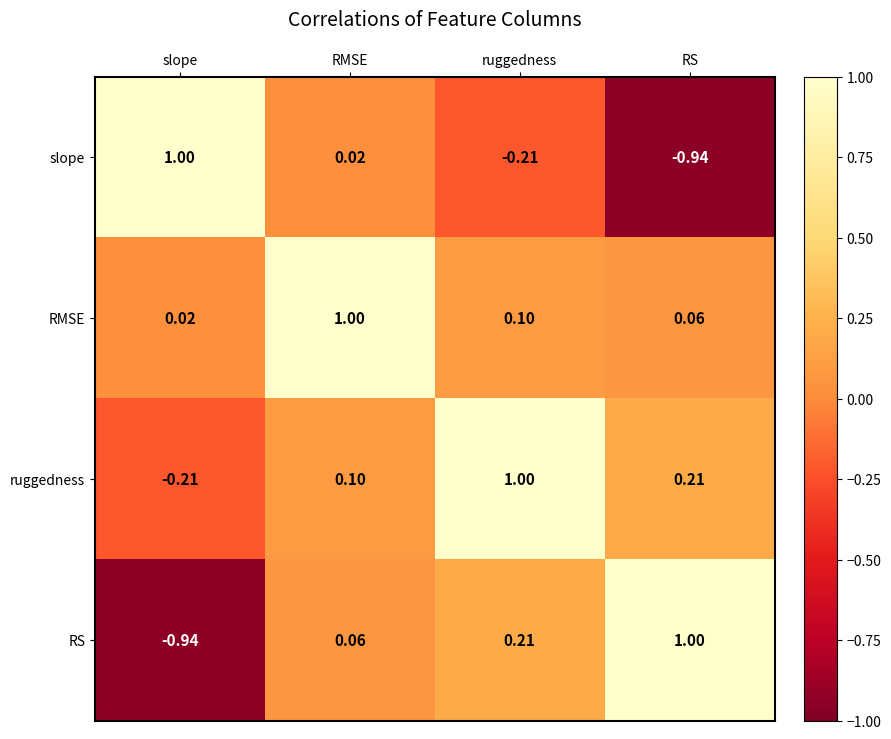

Which category has the lowest value in the slope series?

RS